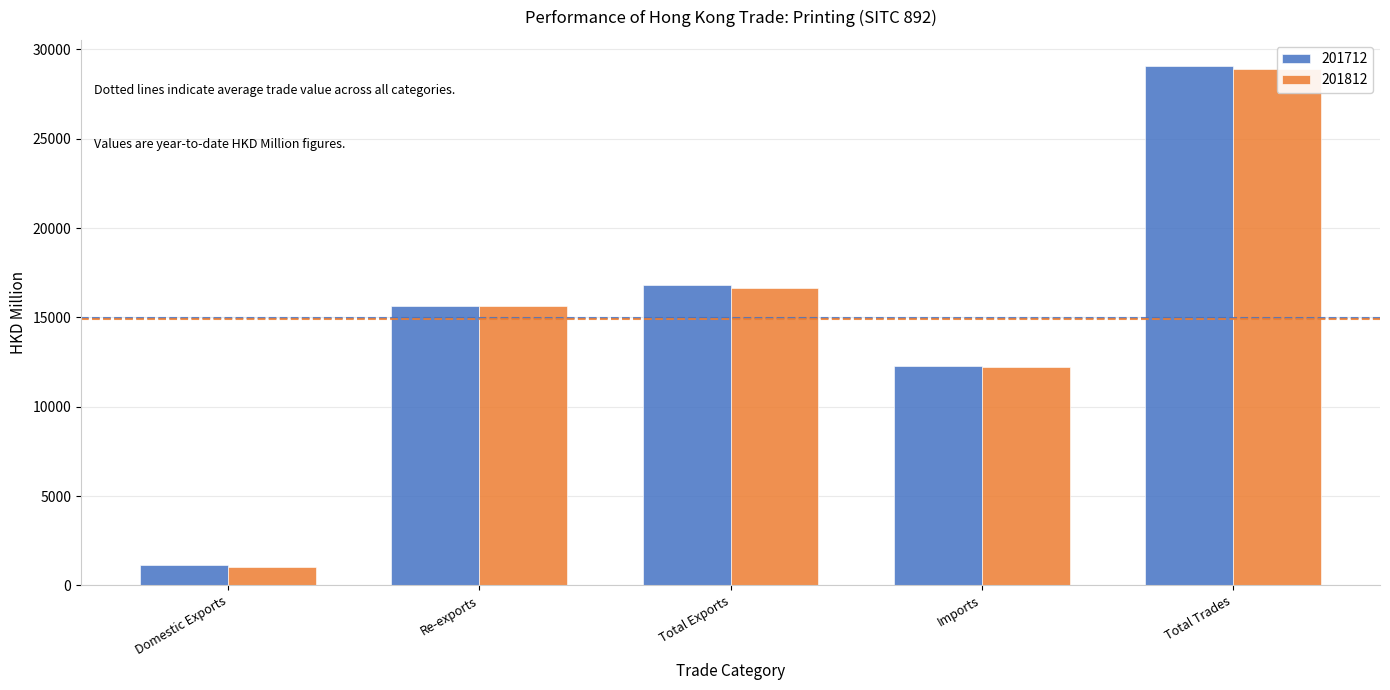

Reading left to right, list all the values displayed in this chart.

201712: Domestic Exports=1151.6	Re-exports=15650.8	Total Exports=16802.4	Imports=12273.8	Total Trades=29076.2
201812: Domestic Exports=1049.3	Re-exports=15615.8	Total Exports=16665.1	Imports=12244.6	Total Trades=28909.7